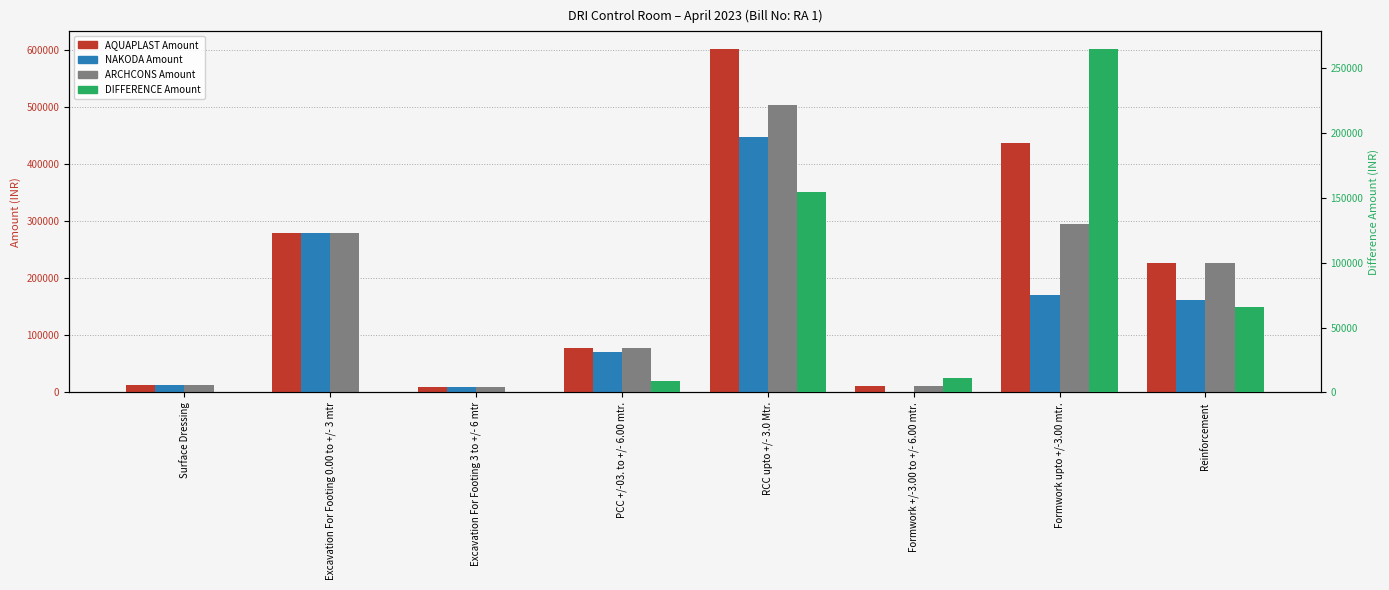

At how many categories does at least one series exceed 384052?

2